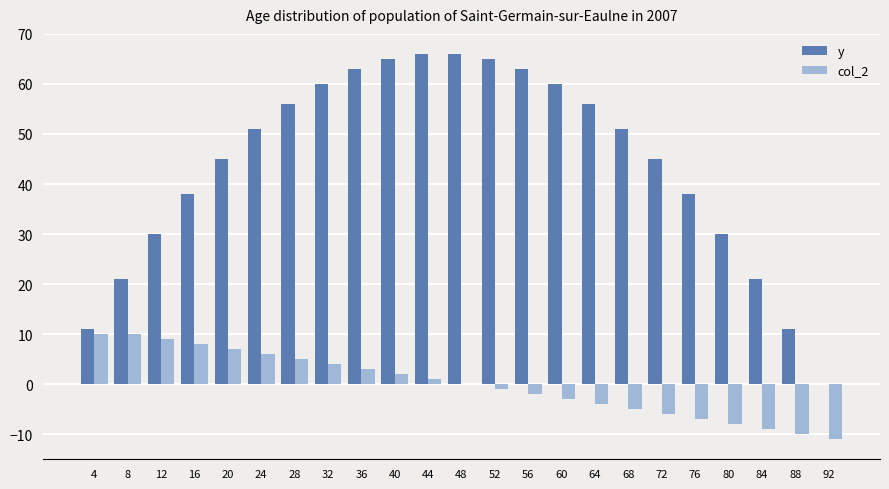

Between 28 and 80, which series saw the biggest shift?

y